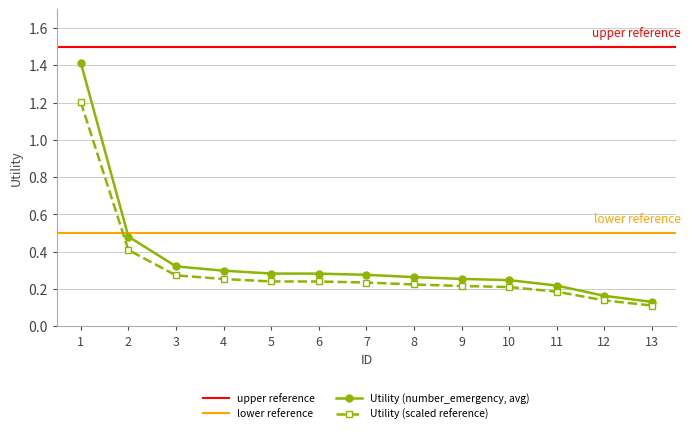

What is the change in value from 1 to 7?

-1.1